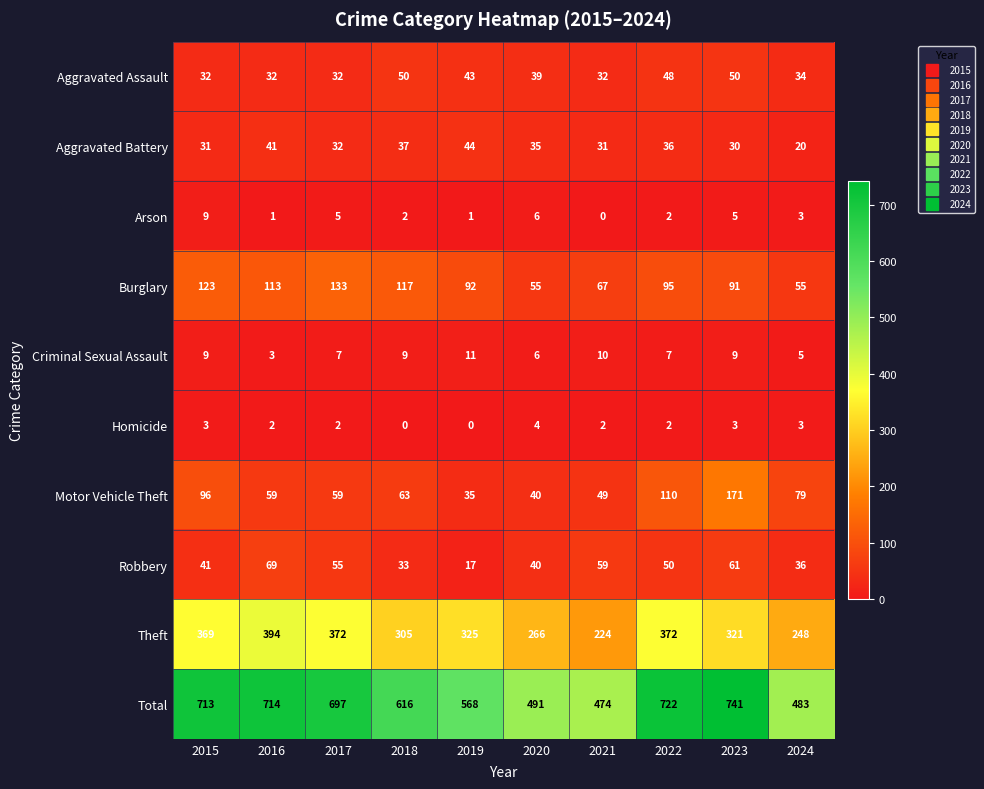

Is it true that Arson equals 3 at 2024?

True